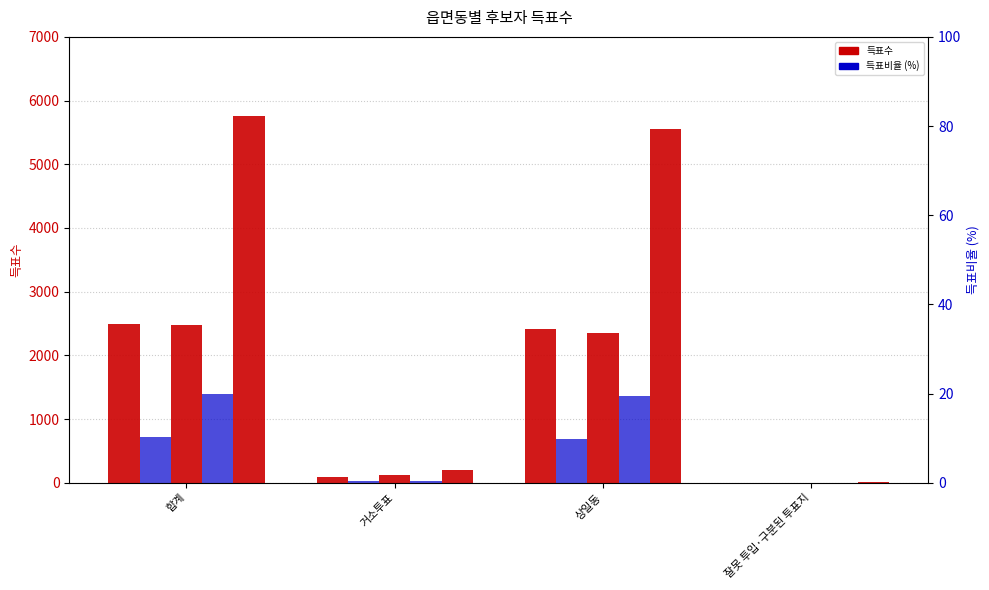

Between 거소투표 and 잘못 투입·구분된 투표지, which series saw the biggest shift?

무소속이해식